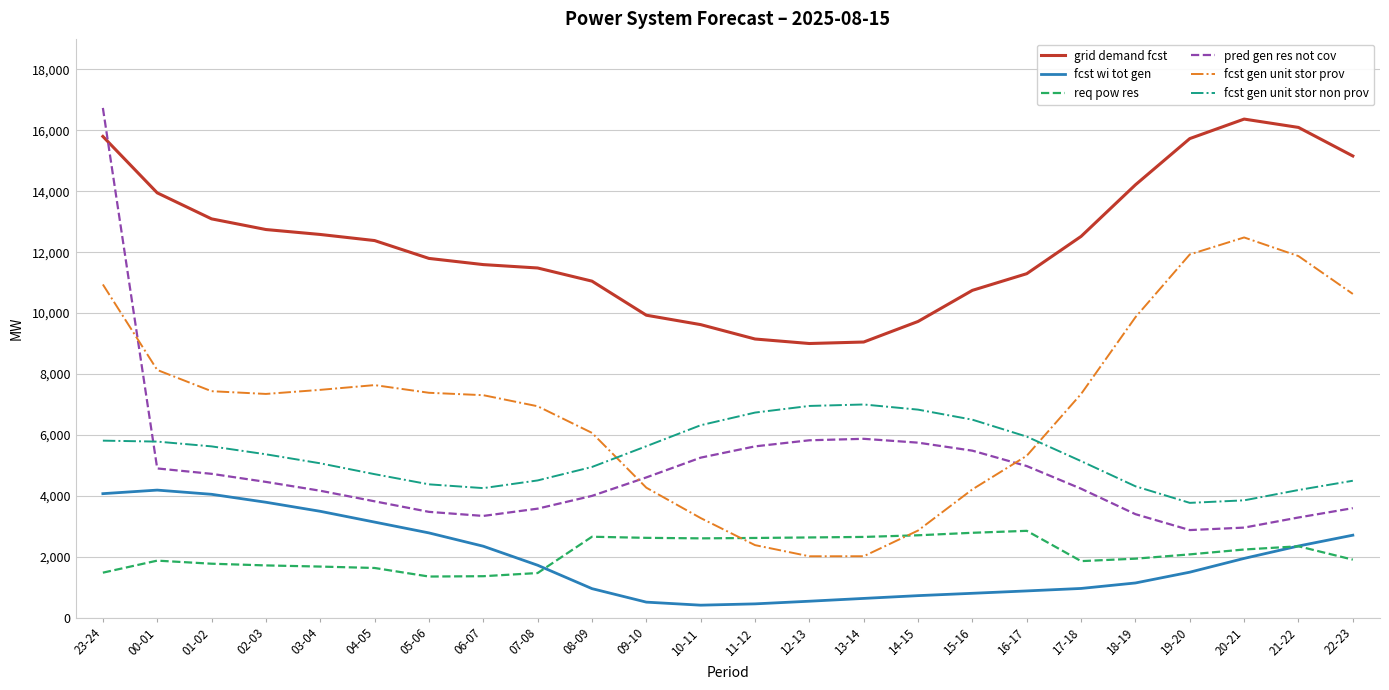

After their last crossing, which series has the higher values: fcst gen unit stor prov or fcst gen unit stor non prov?

fcst gen unit stor prov